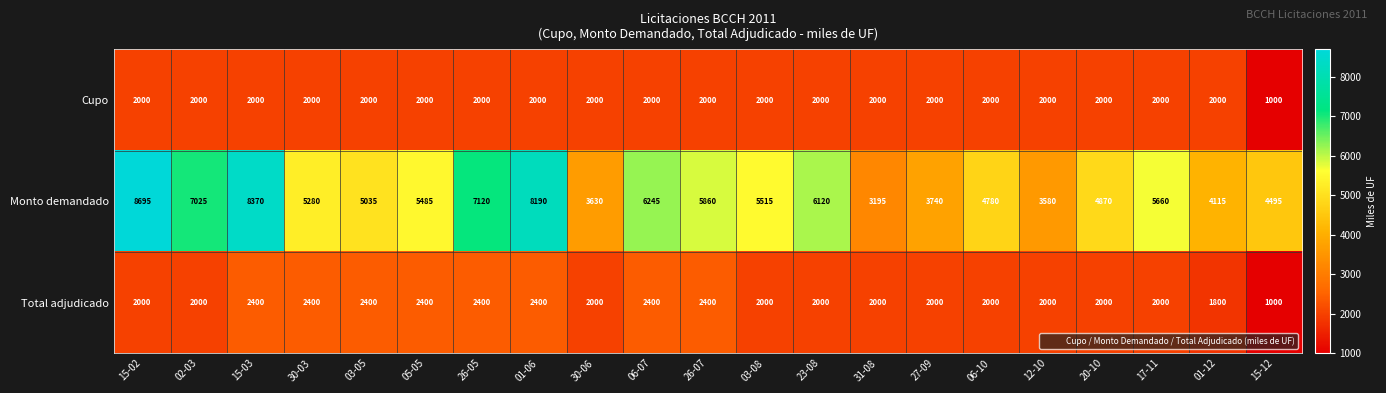

At which category is the sum across all series the highest?

15-03